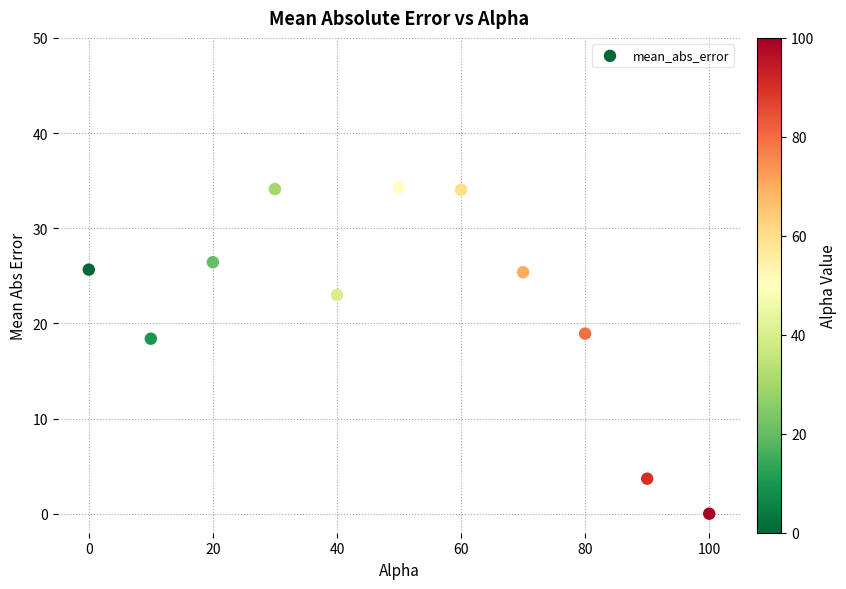

What is the range of Y values (max minus min)?

34.3